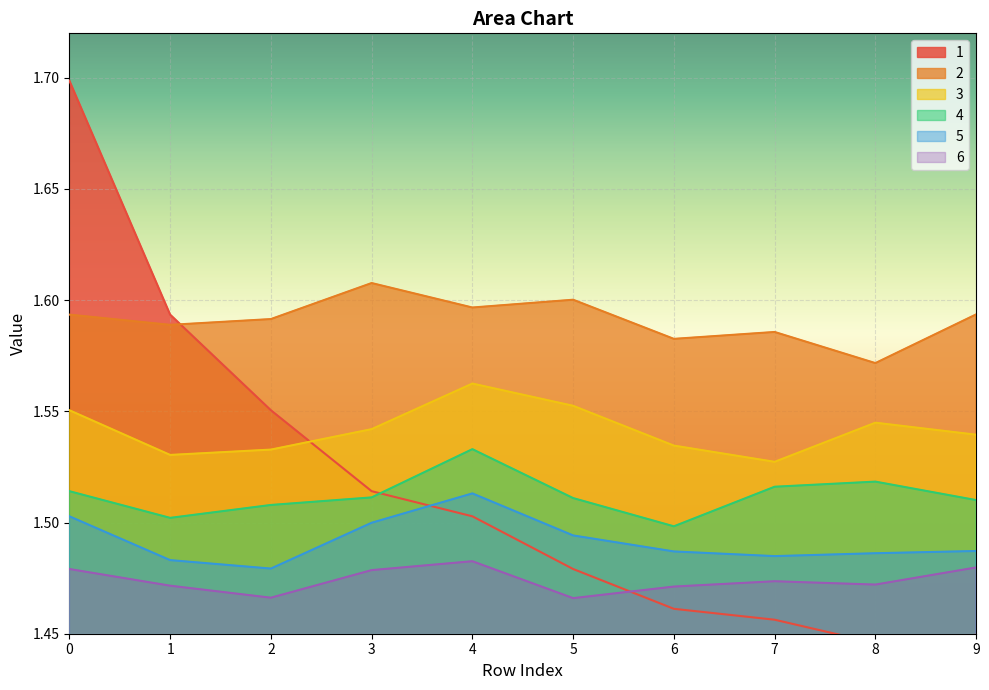

Is it true that 2 equals 2.1 at 9?

False